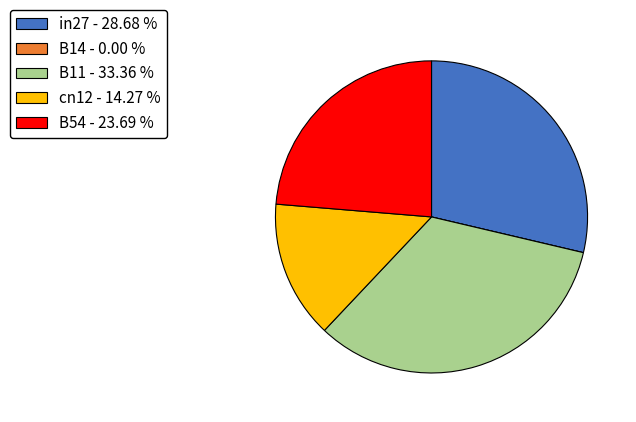

Is there a majority slice in this chart?

No